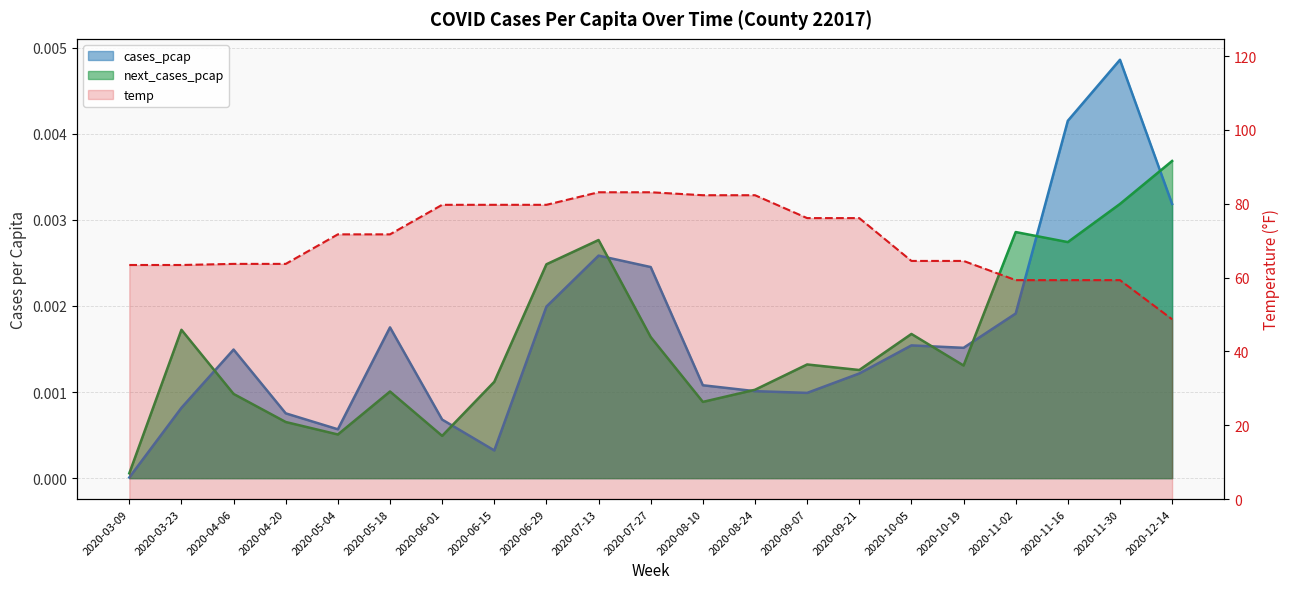

True or false: temp has a value of 76.1 at 2020-09-07.

True